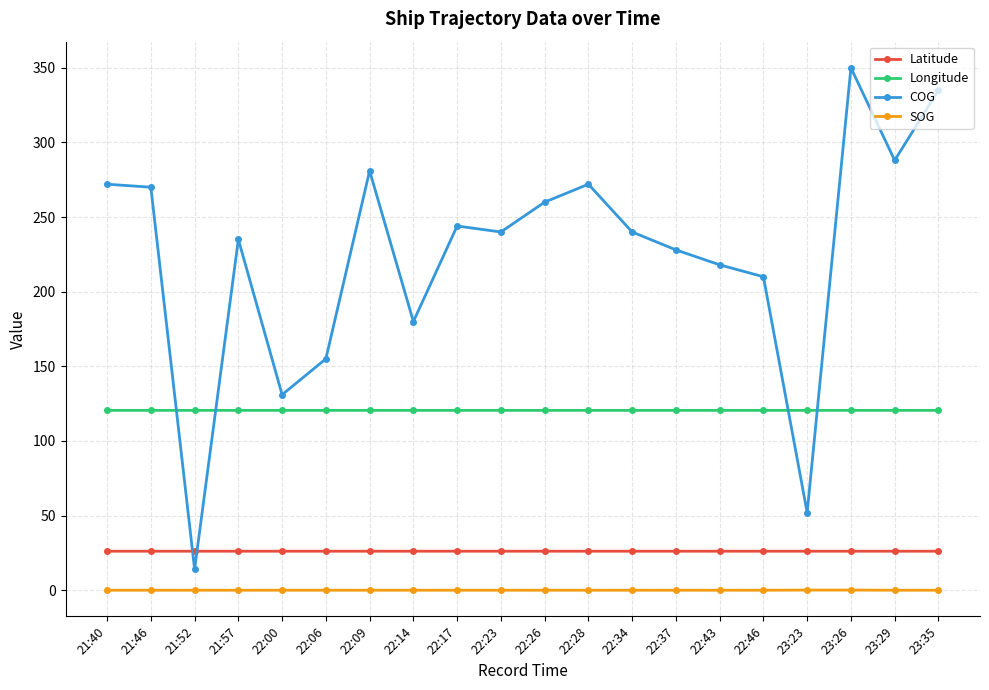

Rank the series by their maximum value, from lowest to highest.

SOG, Latitude, Longitude, COG